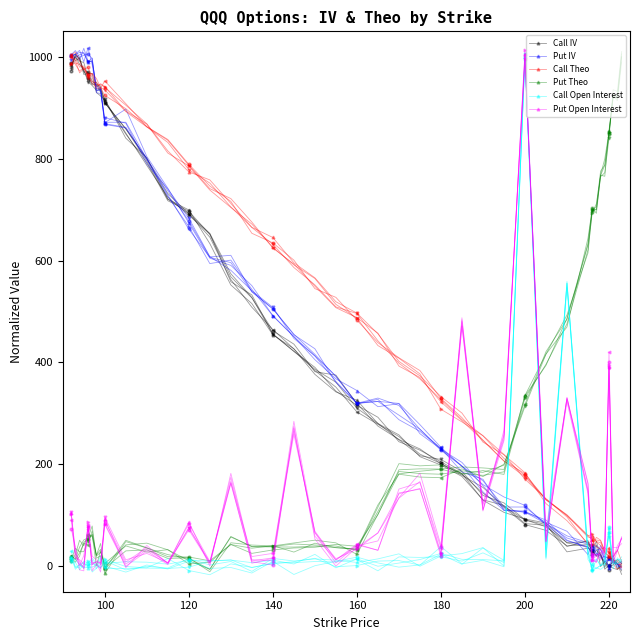

True or false: Put IV and Put Theo cross at least once.

True